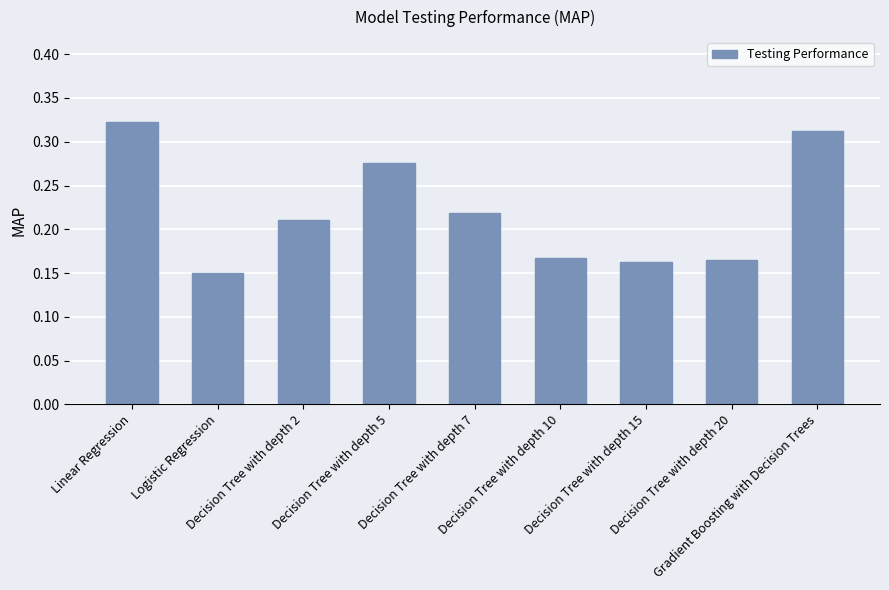

At which label is the value closest to 0?

Logistic Regression